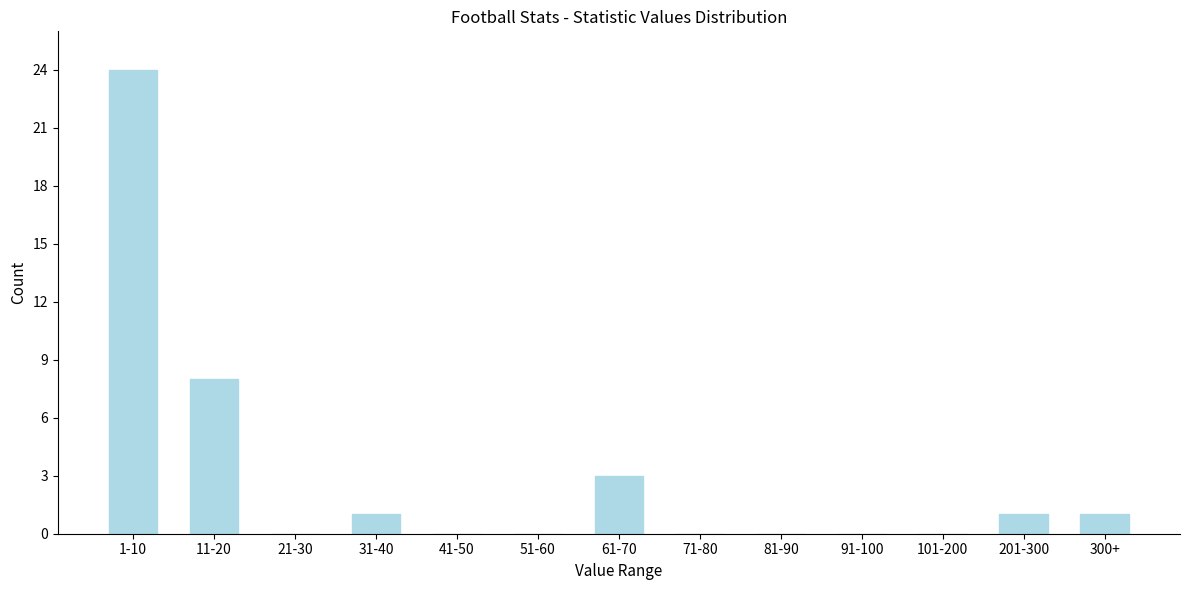

Reading left to right, transcribe all the data shown in this chart.

1-10=24	11-20=8	21-30=0	31-40=1	41-50=0	51-60=0	61-70=3	71-80=0	81-90=0	91-100=0	101-200=0	201-300=1	300+=1